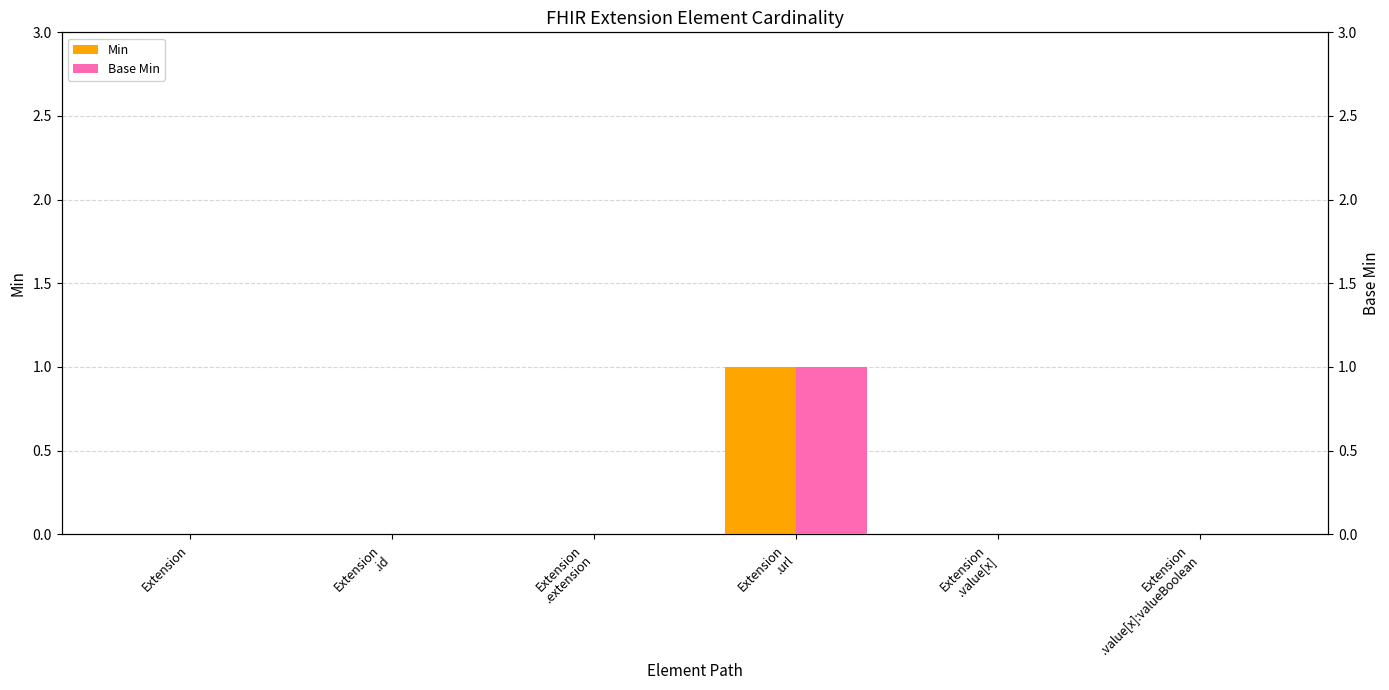

How many bars are there in total?

12